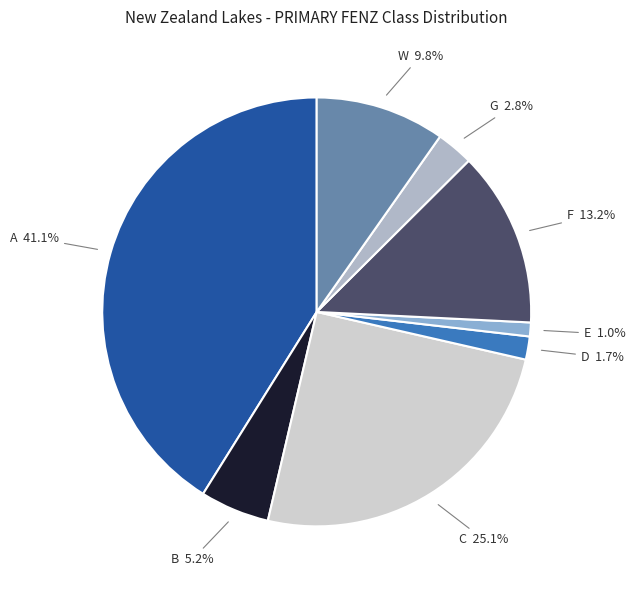

Count the number of slices in the pie.

8